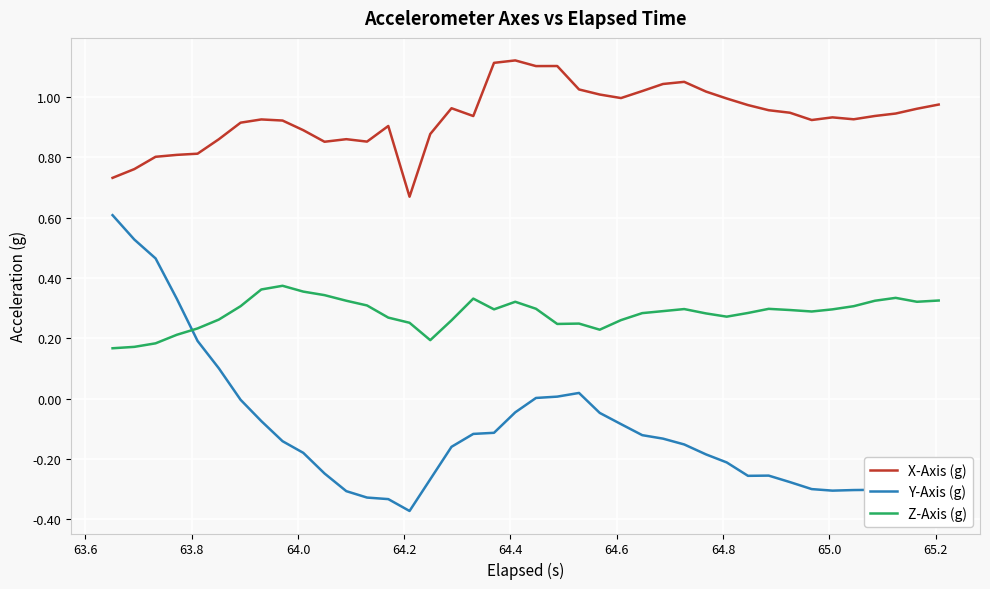

Which series has the largest range (max minus min)?

Y-Axis (g)